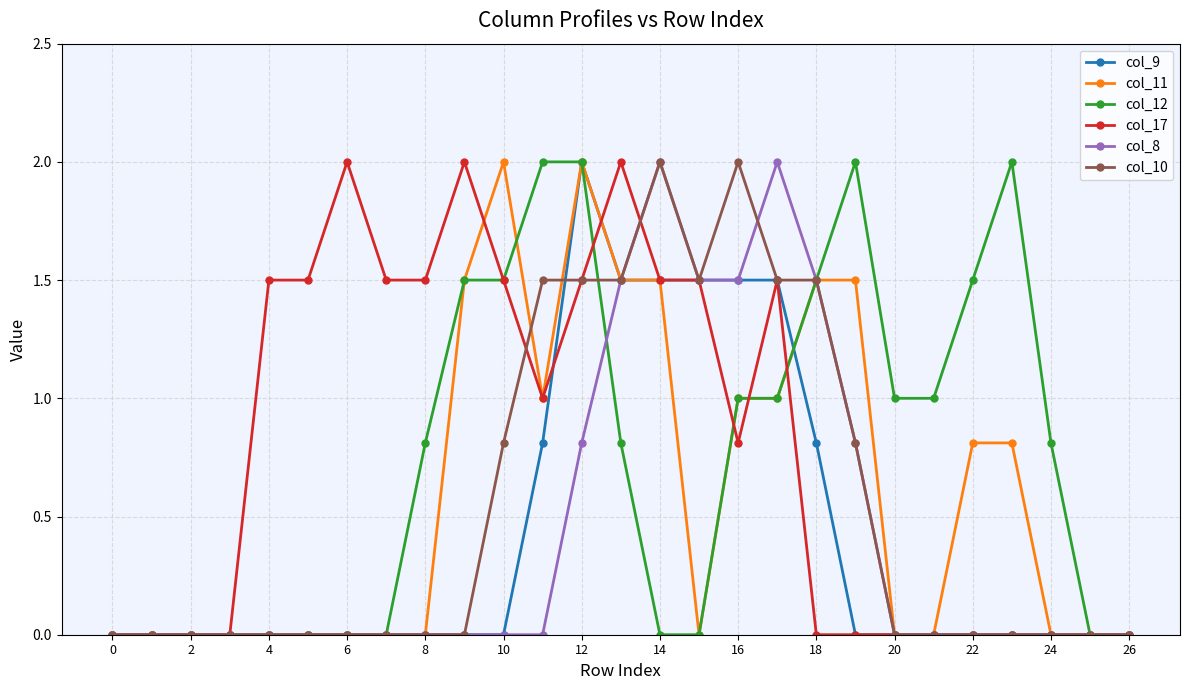

True or false: col_8 has more than 0 interior local peaks.

True